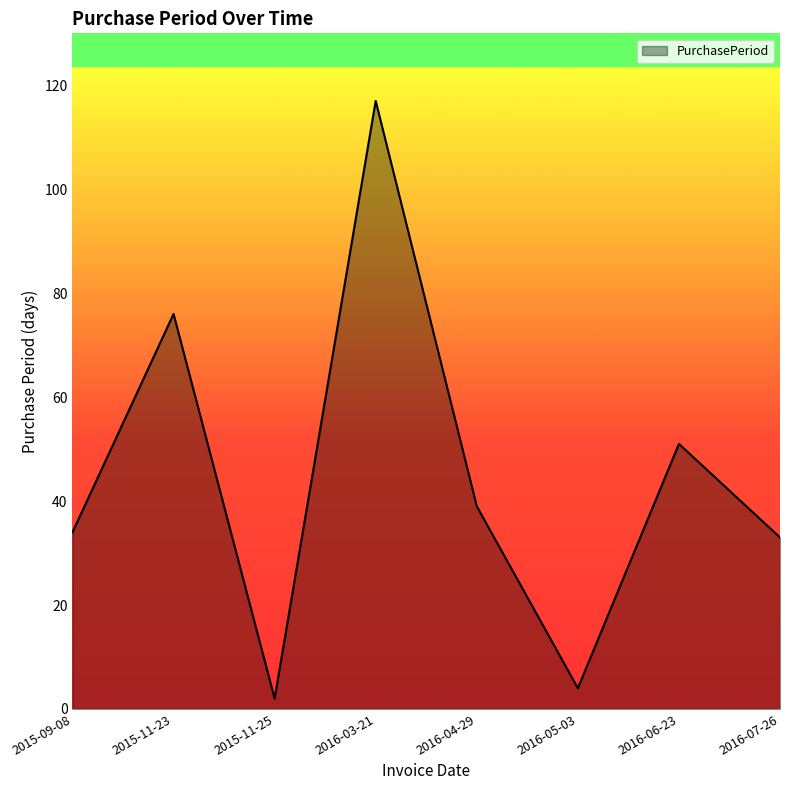

What is the sum of all values?

356